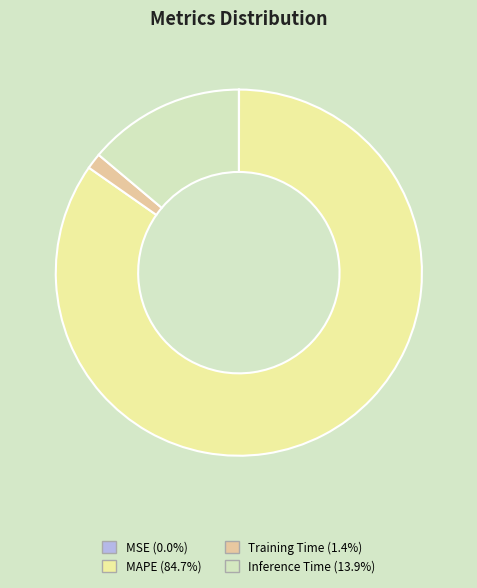

Does MAPE represent more than half of the total?

Yes